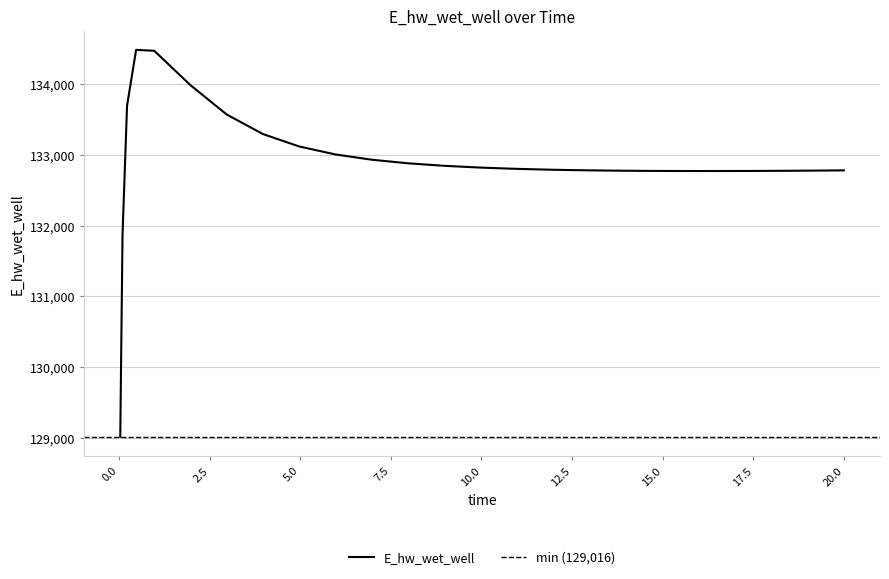

What is the difference between the maximum and minimum values?

5466.0